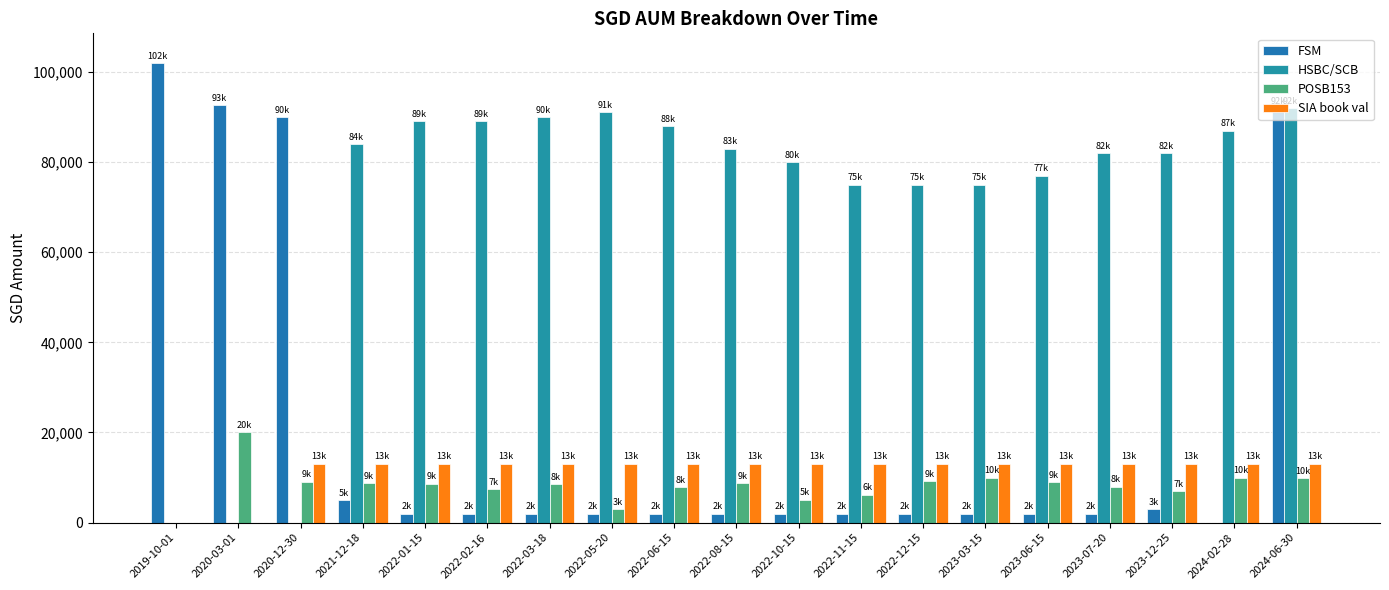

Where is FSM nearest to the value 51000?

2020-12-30